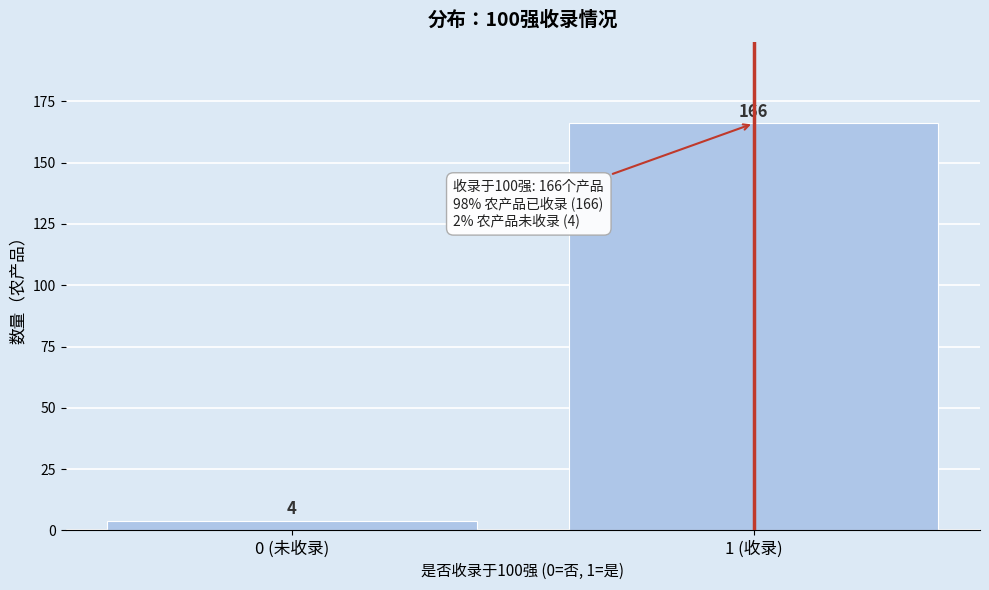

Reading left to right, list all the values displayed in this chart.

0 (未收录)=4	1 (收录)=166